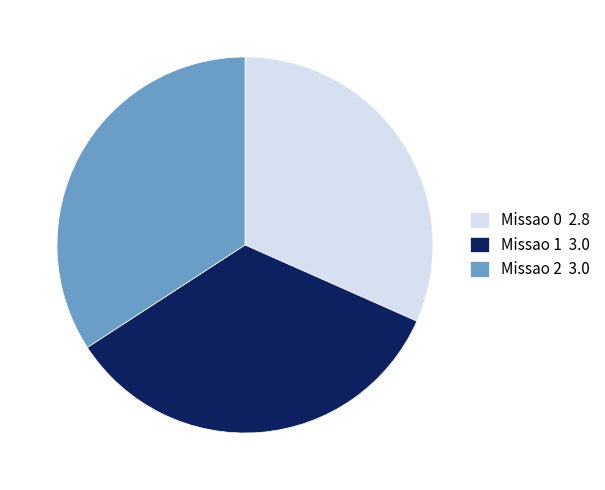

How many slices are in this pie chart?

3